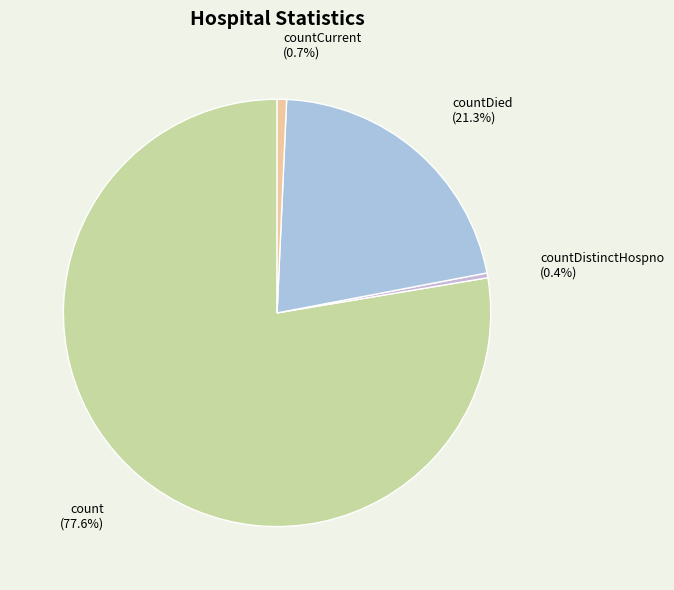

How much of the chart is everything except countDied?

78.7%